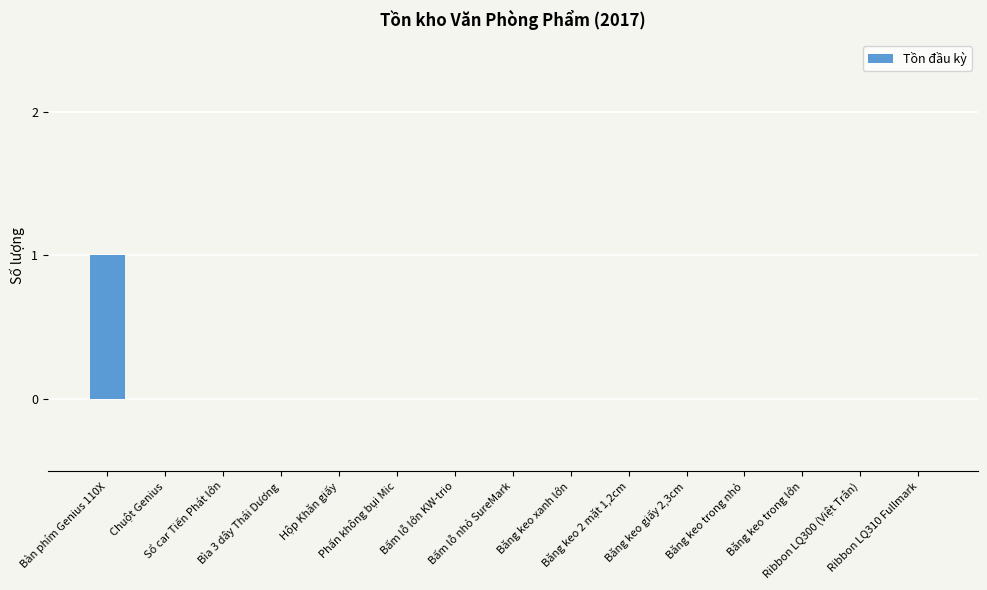

Reading left to right, list all the values displayed in this chart.

1	0	0	0	0	0	0	0	0	0	0	0	0	0	0